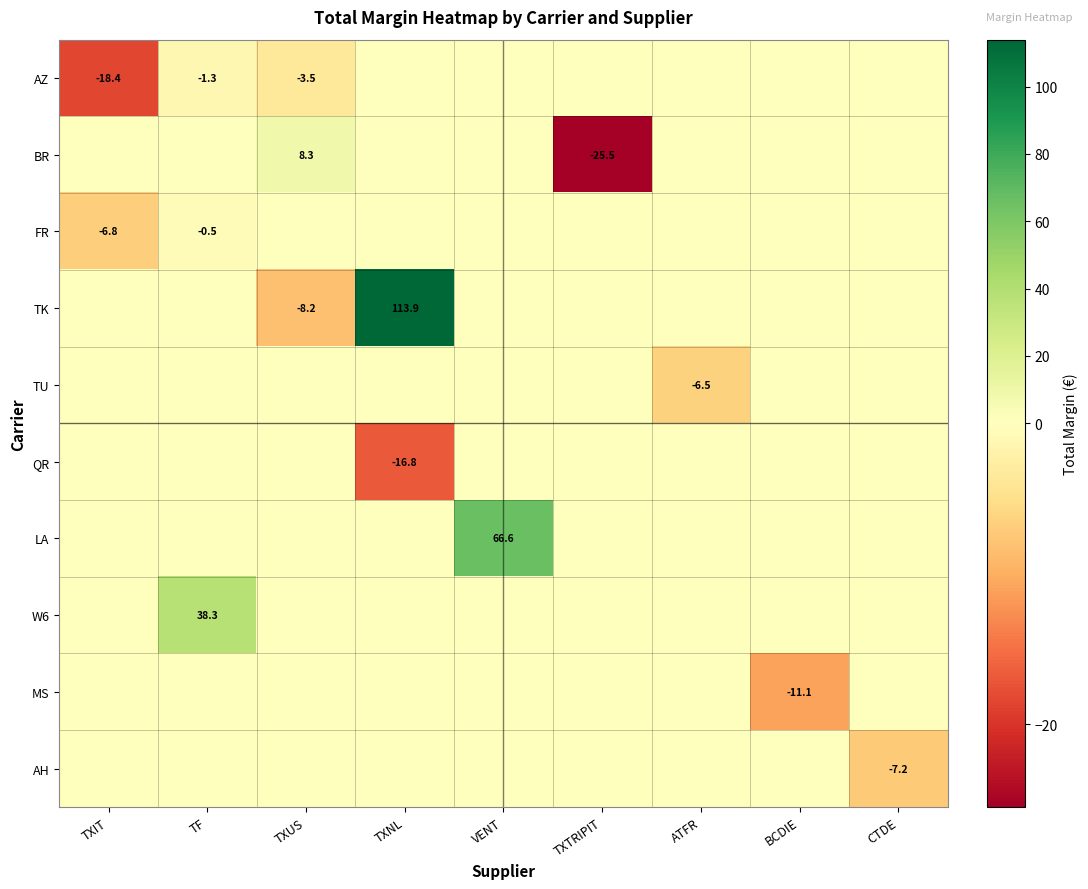

What is the total value across all series at TF?

36.4